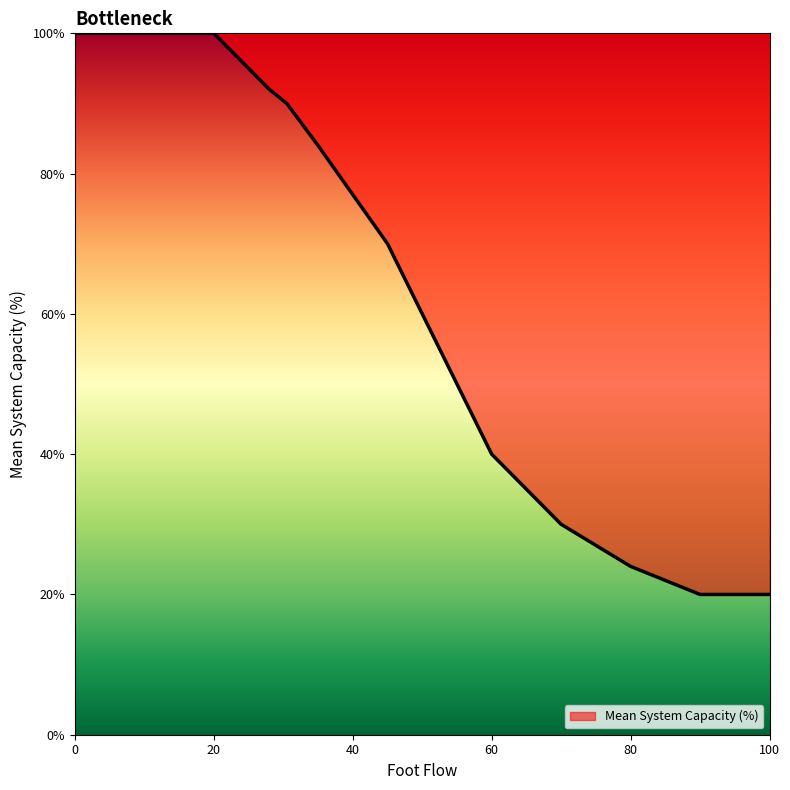

What is the maximum value shown in the chart?

100